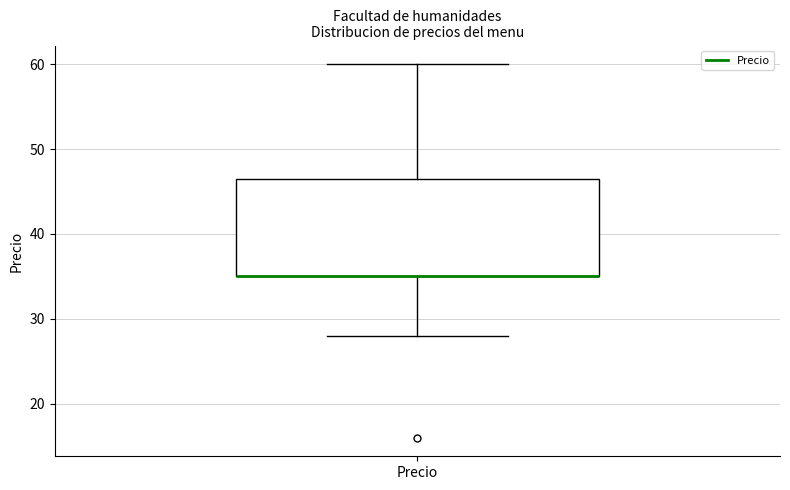

Where is the upper edge of the box for Precio on the y-axis? The values are not printed on the chart, so give them approximately, as read against the axis.

47